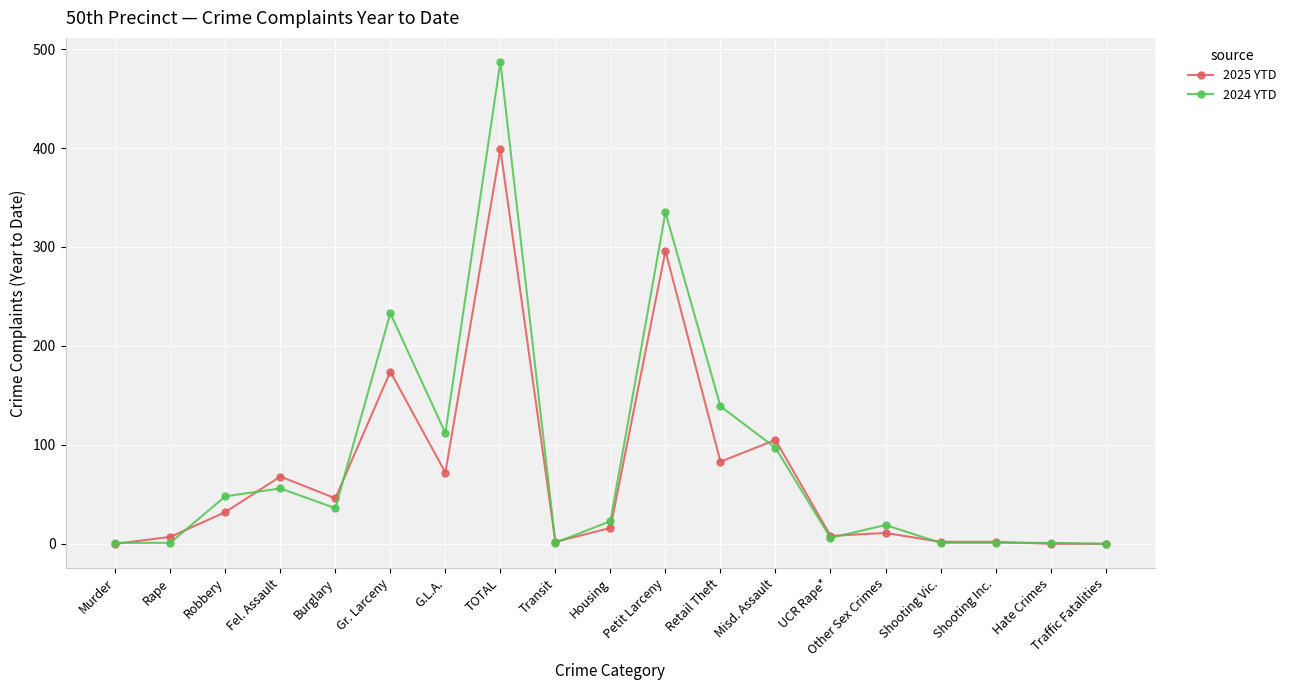

Rank the series by their maximum value, from lowest to highest.

2025 YTD, 2024 YTD